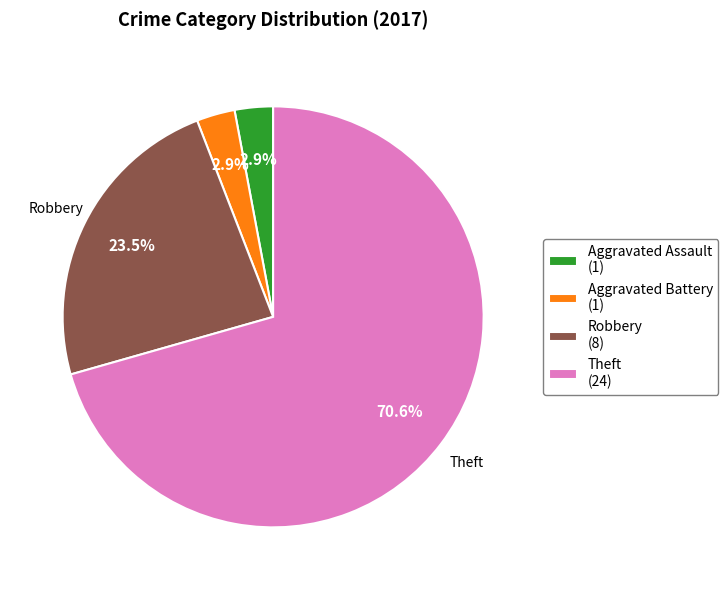

Between Robbery (8) and Theft (24), which is larger?

Theft (24)